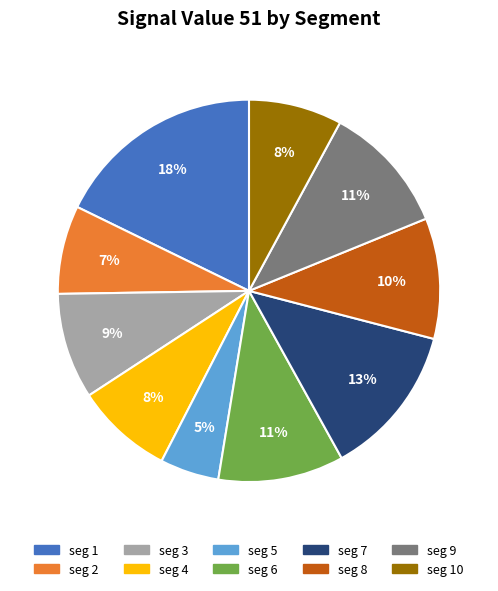

Between seg 7 and seg 1, which is larger?

seg 1